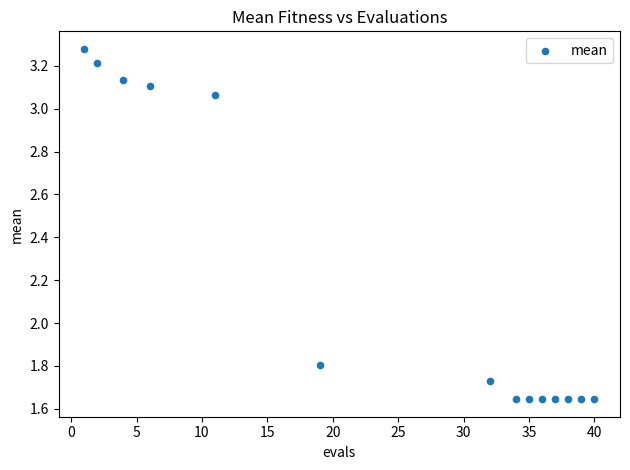

What Y value in the scatter plot is closest to 2?

1.8